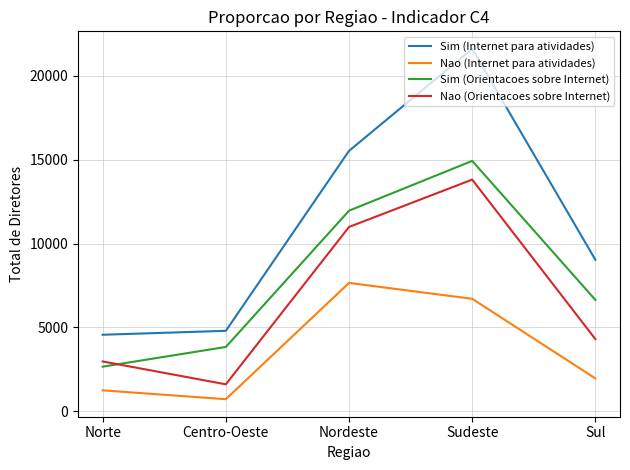

At how many categories does at least one series exceed 4295?

5